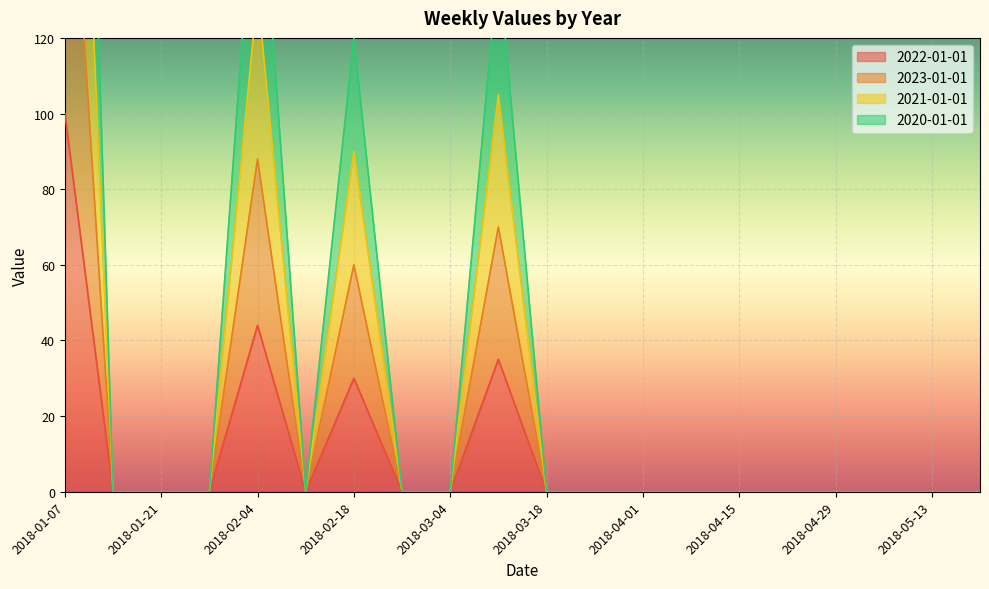

Rank the series by their maximum value, from lowest to highest.

2022-01-01, 2023-01-01, 2021-01-01, 2020-01-01